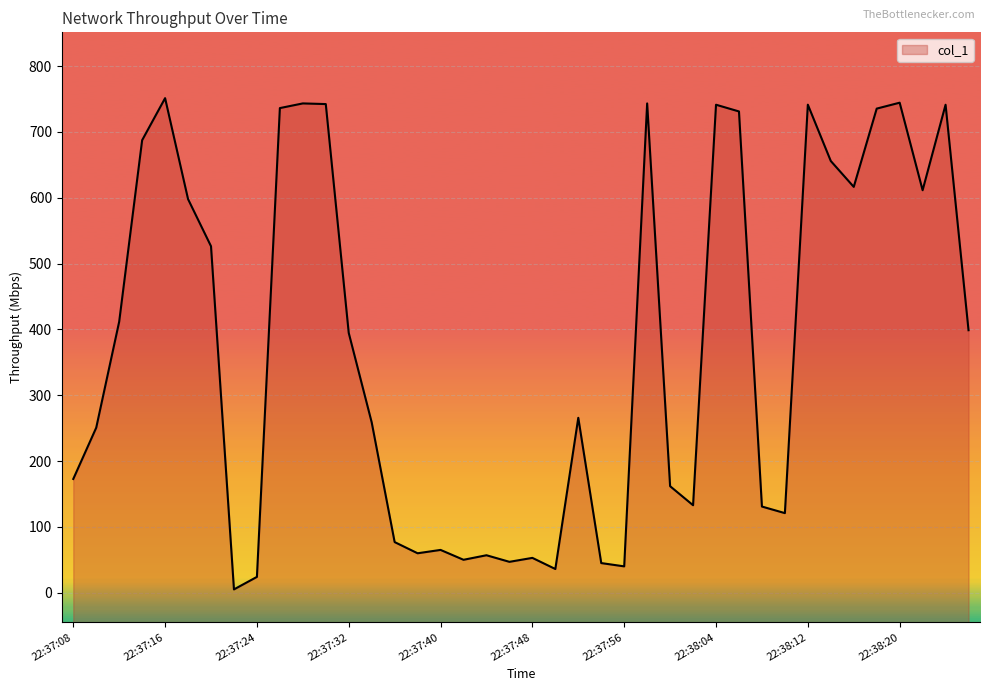

What is the sum of the values at 22:38:16 and 22:38:24?

1358.0